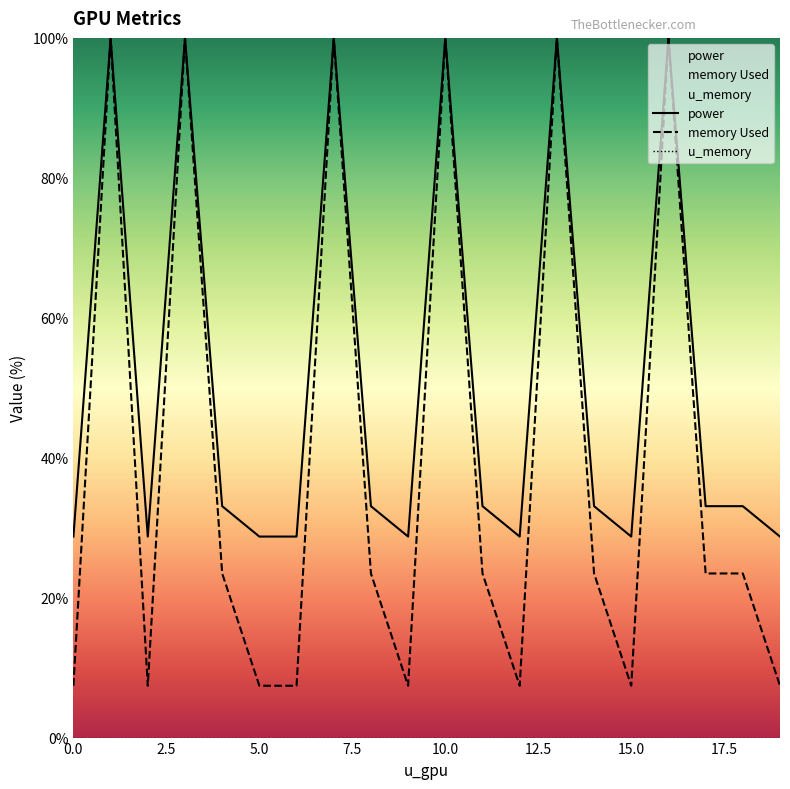

What is the average value of the memory Used series?

40.0